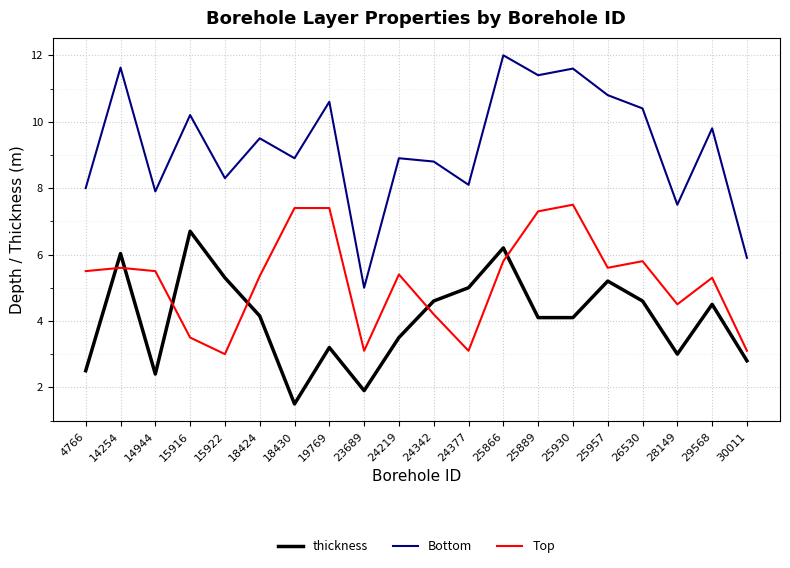

What is the average value of the thickness series?

4.1